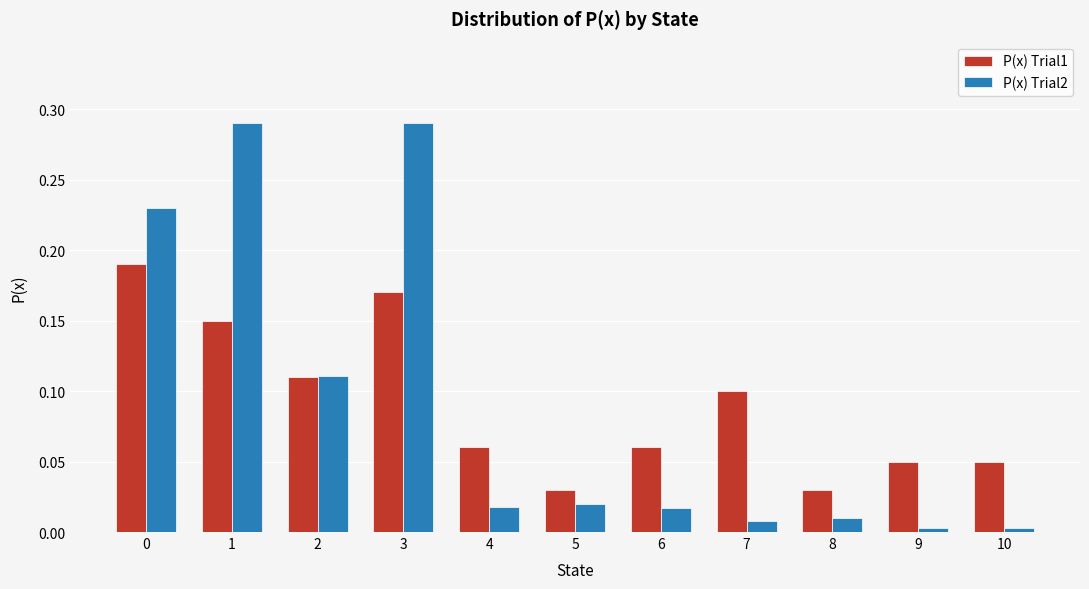

Is the value of P(x) Trial2 at 0 greater than the value of P(x) Trial1 at 3?

Yes